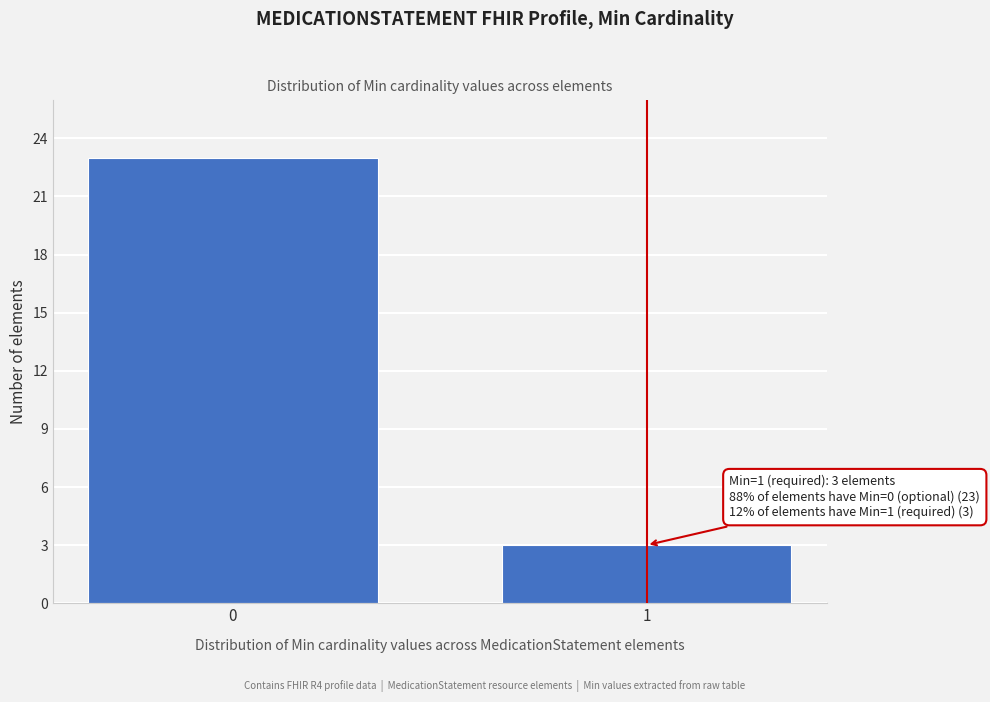

Reading left to right, transcribe all the data shown in this chart.

23	3